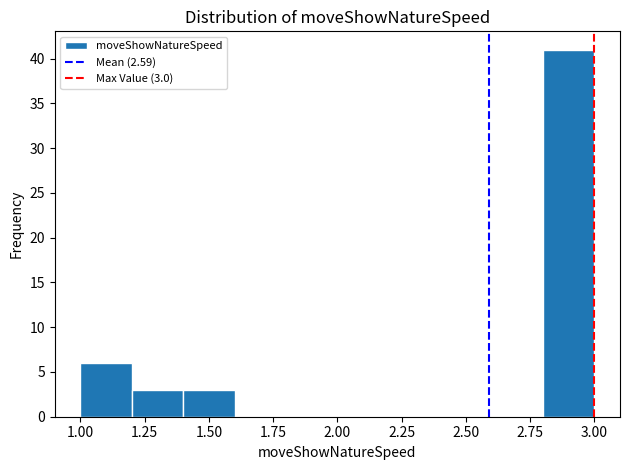

Which range on the x-axis has the tallest bar?

2.8 to 3.0